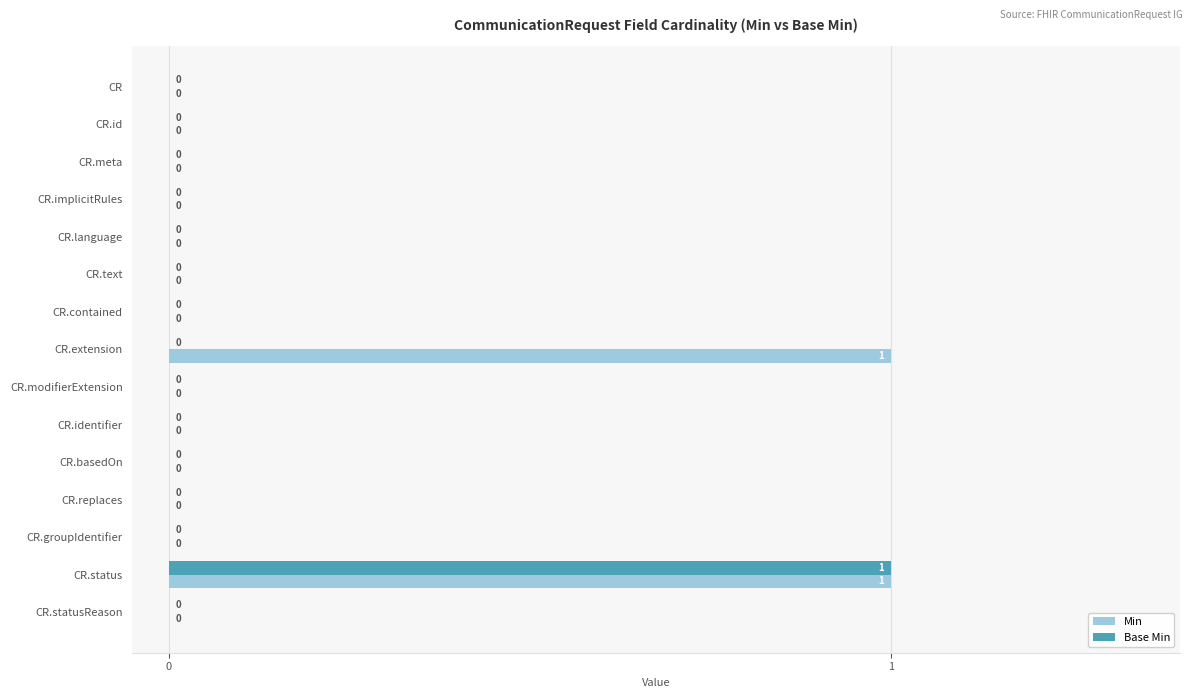

True or false: Base Min has a value of 0 at CR.identifier.

True